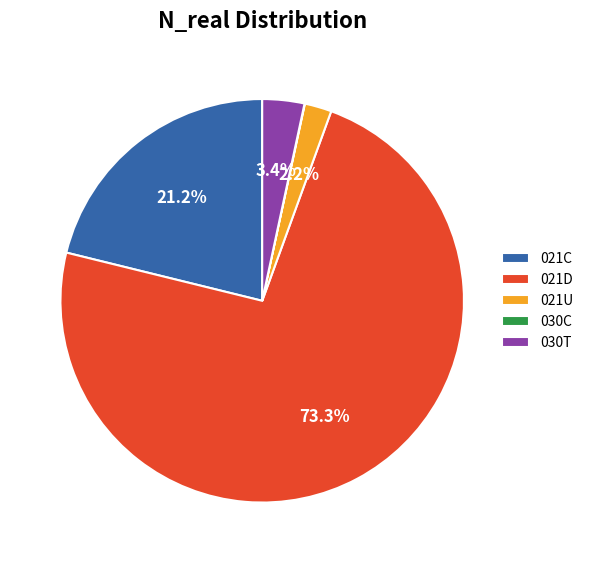

What is the largest slice in the pie chart?

021D